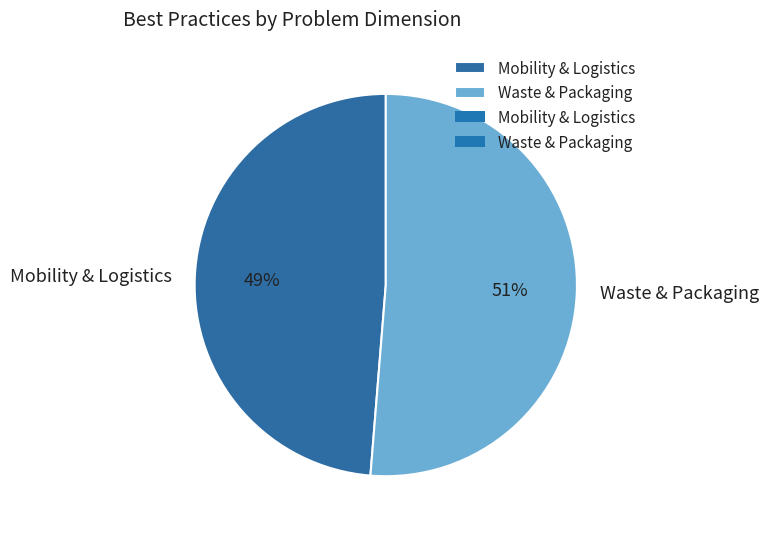

Which category accounts for the majority?

Waste & Packaging